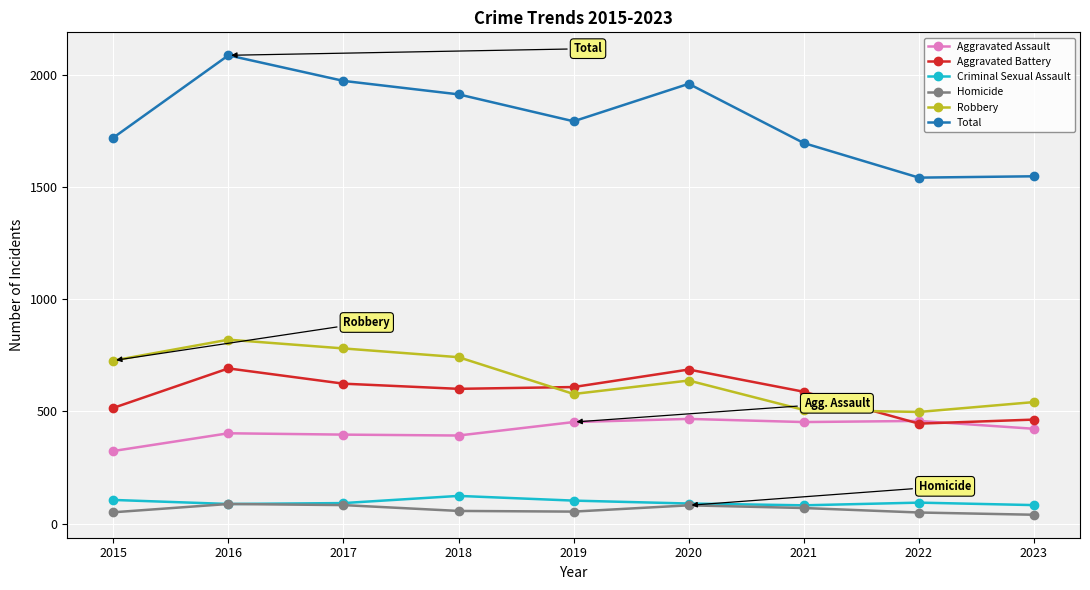

What is the smallest value displayed?

39